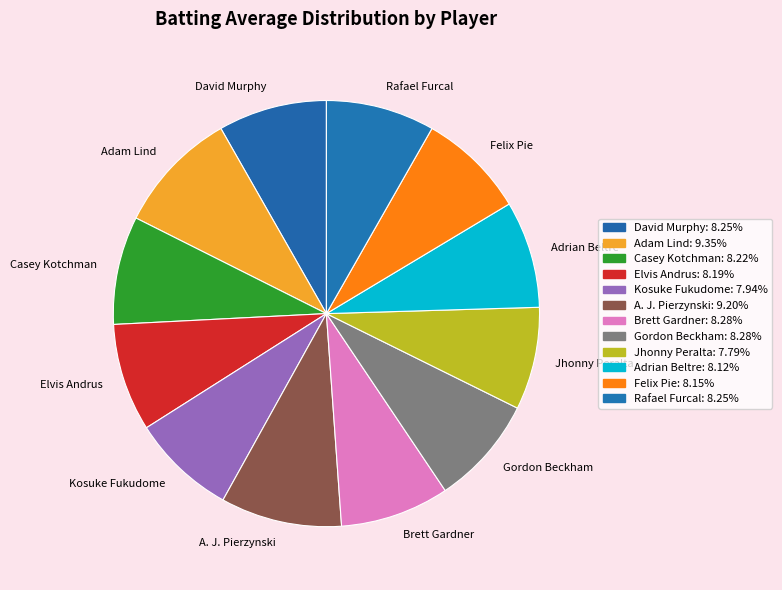

Is Felix Pie the majority of the pie?

No